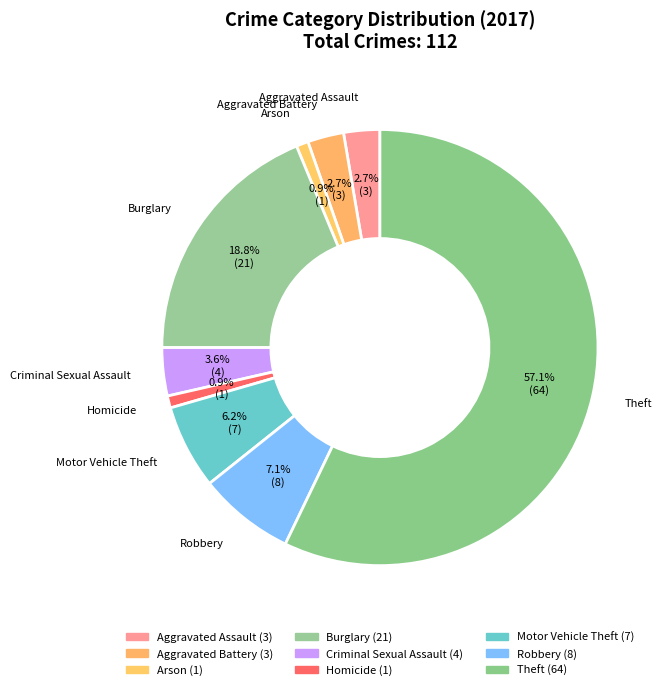

Which category has the smallest portion of the pie?

Arson